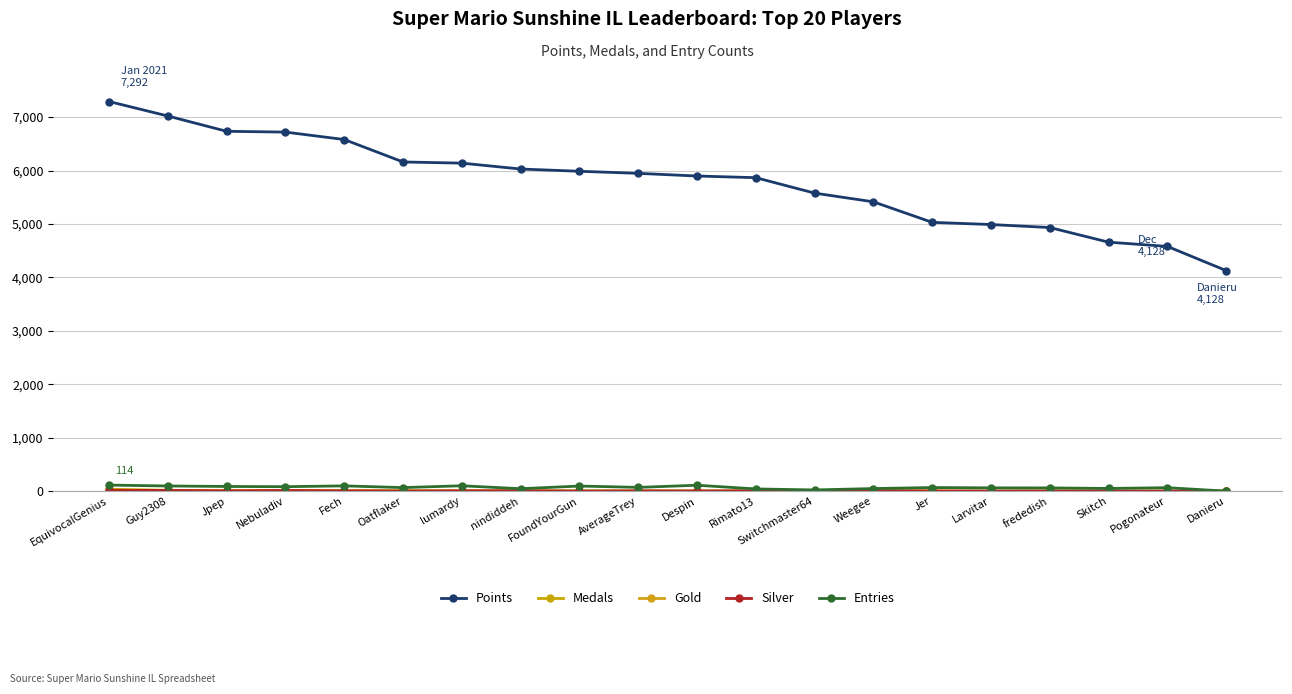

Reading left to right, list all the values displayed in this chart.

Points: EquivocalGenius=7292	Guy2308=7021	Jpep=6735	Nebuladiv=6720	Fech=6581	Oatflaker=6161	lumardy=6139	nindiddeh=6029	FoundYourGun=5987	AverageTrey=5948	Despin=5898	Rimato13=5867	Switchmaster64=5578	Weegee=5415	Jer=5031	Larvitar=4990	frededish=4934	Skitch=4660	Pogonateur=4581	Danieru=4128
Medals: EquivocalGenius=37	Guy2308=15	Jpep=9	Nebuladiv=11	Fech=12	Oatflaker=7	lumardy=2	nindiddeh=5	FoundYourGun=4	AverageTrey=1	Despin=1	Rimato13=2	Switchmaster64=1	Weegee=10	Jer=4	Larvitar=0	frededish=2	Skitch=0	Pogonateur=0	Danieru=0
Gold: EquivocalGenius=18	Guy2308=14	Jpep=7	Nebuladiv=11	Fech=5	Oatflaker=3	lumardy=7	nindiddeh=7	FoundYourGun=0	AverageTrey=5	Despin=2	Rimato13=2	Switchmaster64=1	Weegee=5	Jer=1	Larvitar=0	frededish=3	Skitch=1	Pogonateur=0	Danieru=0
Silver: EquivocalGenius=15	Guy2308=14	Jpep=5	Nebuladiv=13	Fech=5	Oatflaker=2	lumardy=6	nindiddeh=7	FoundYourGun=1	AverageTrey=5	Despin=3	Rimato13=7	Switchmaster64=0	Weegee=9	Jer=2	Larvitar=1	frededish=2	Skitch=2	Pogonateur=0	Danieru=0
Entries: EquivocalGenius=114	Guy2308=97	Jpep=88	Nebuladiv=84	Fech=99	Oatflaker=67	lumardy=101	nindiddeh=46	FoundYourGun=96	AverageTrey=71	Despin=111	Rimato13=42	Switchmaster64=23	Weegee=49	Jer=68	Larvitar=62	frededish=61	Skitch=51	Pogonateur=65	Danieru=1